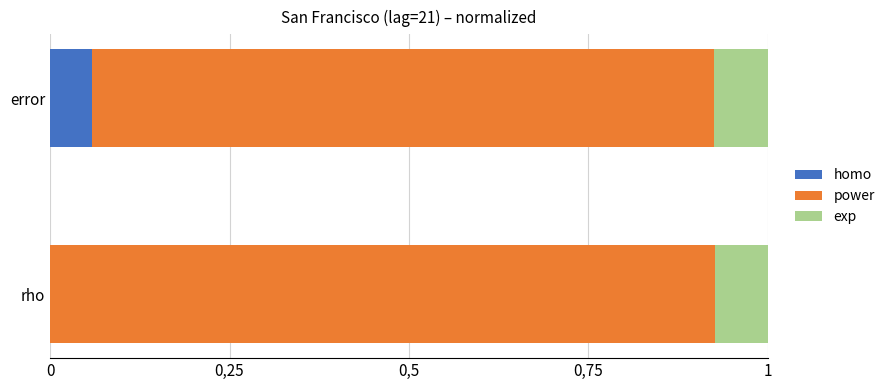

What are all the series names shown in the legend?

homo, power, exp